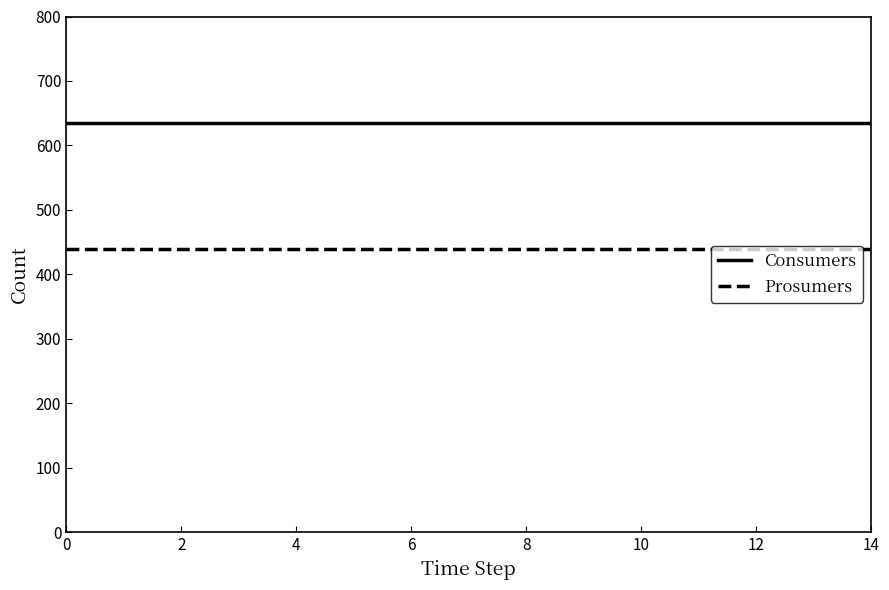

Rank the series by their maximum value, from lowest to highest.

Prosumers, Consumers